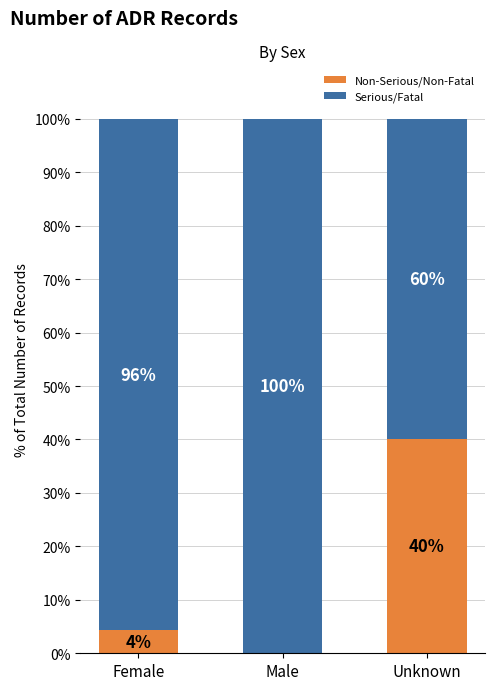

What is the difference between the Non-Serious/Non-Fatal values at Unknown and Female?

35.7